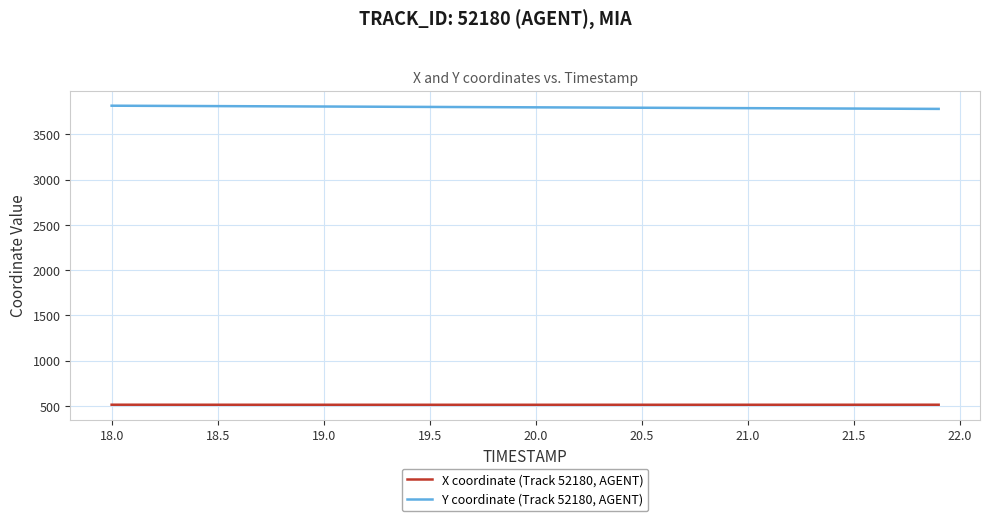

True or false: Y coordinate (Track 52180, AGENT) and X coordinate (Track 52180, AGENT) intersect in this chart.

False